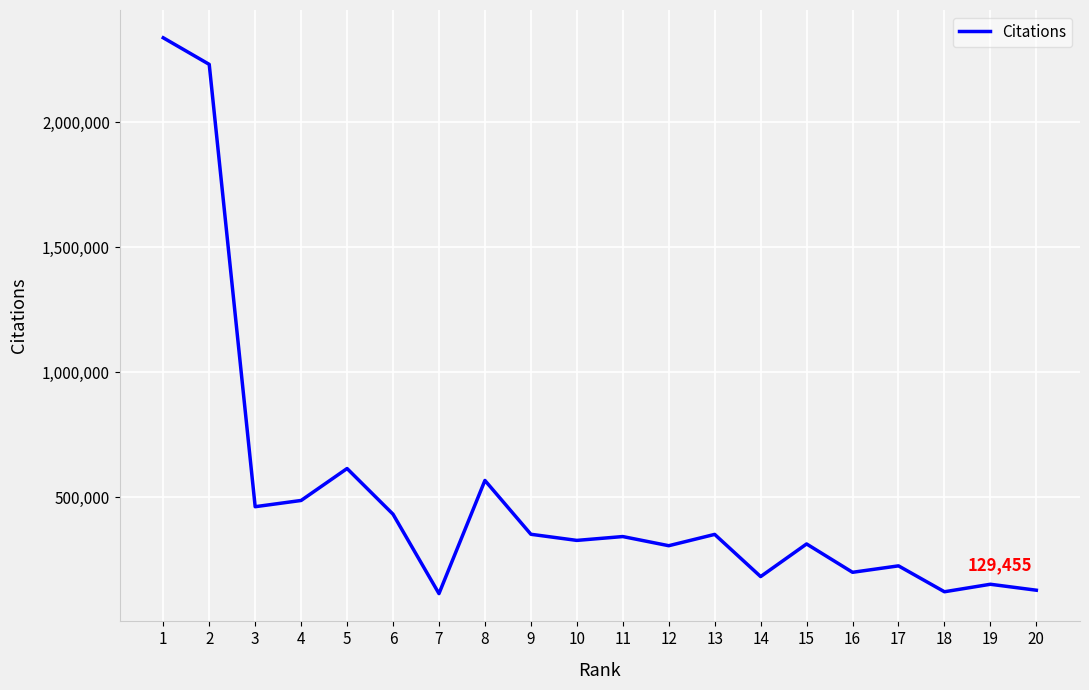

What is the difference between the maximum and minimum values?

2220826